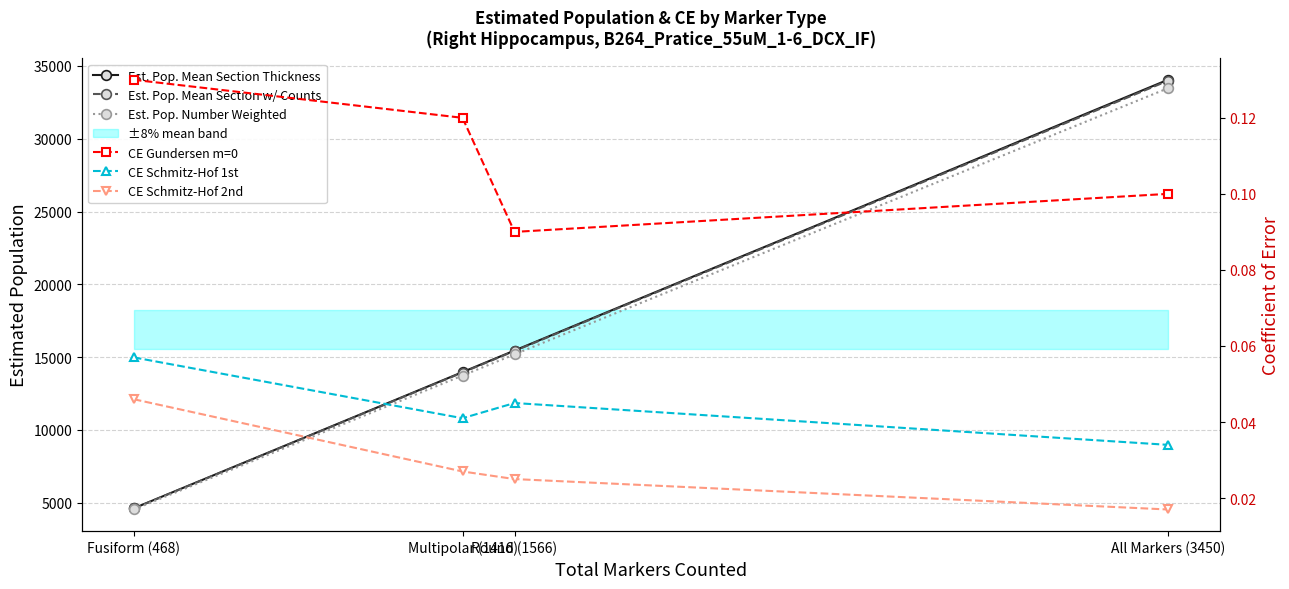

True or false: Est. Pop. Mean Section Thickness has a value of 6898.0 at Fusiform (468).

False